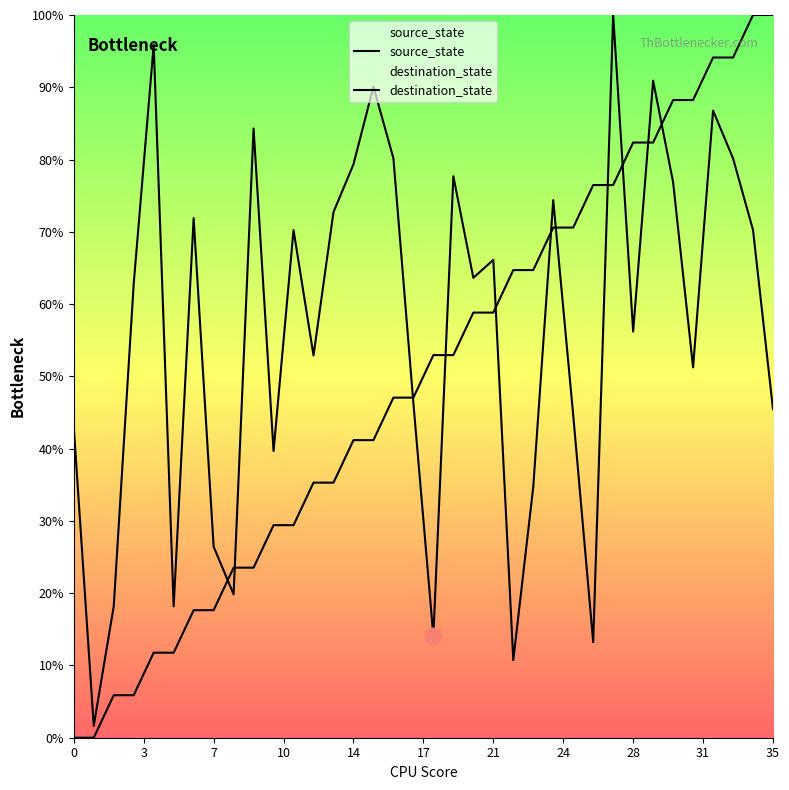

At which label does destination_state reach its peak?

27